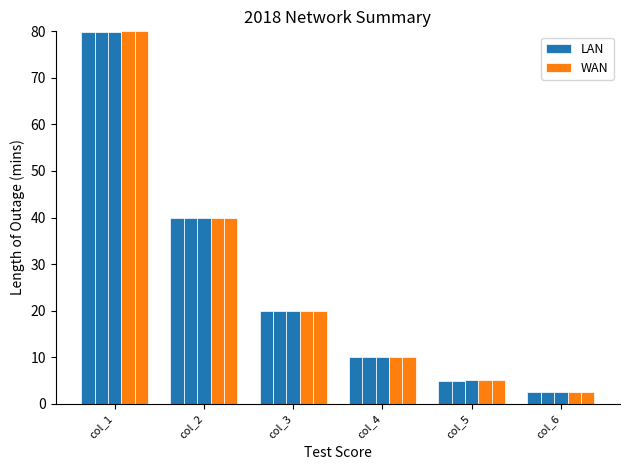

What is the value of the WAN bar at the 4th from the left?

10.0